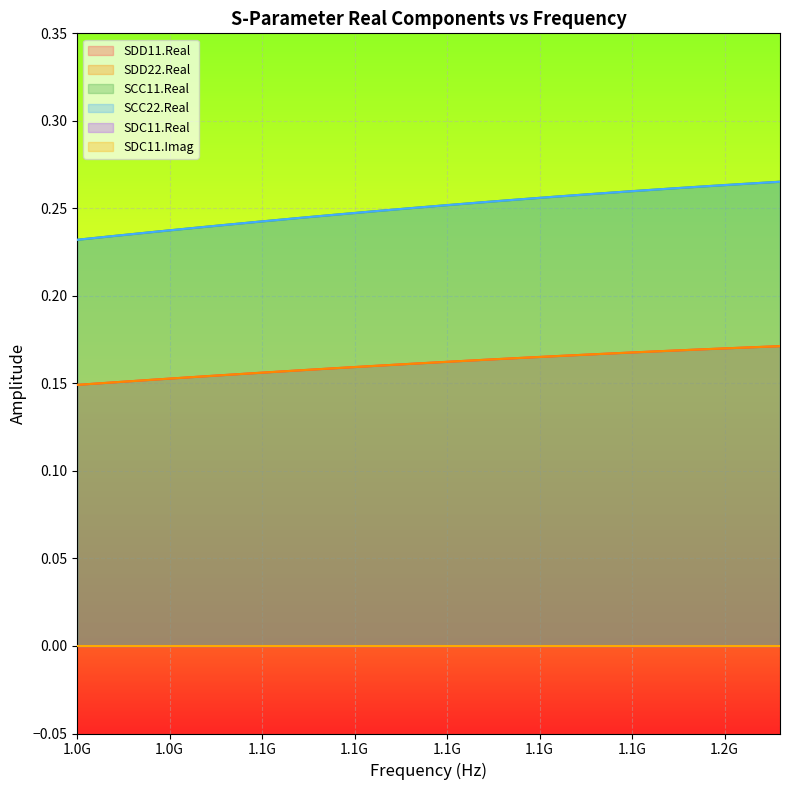

Which label corresponds to the smallest value in the chart?

1.0G